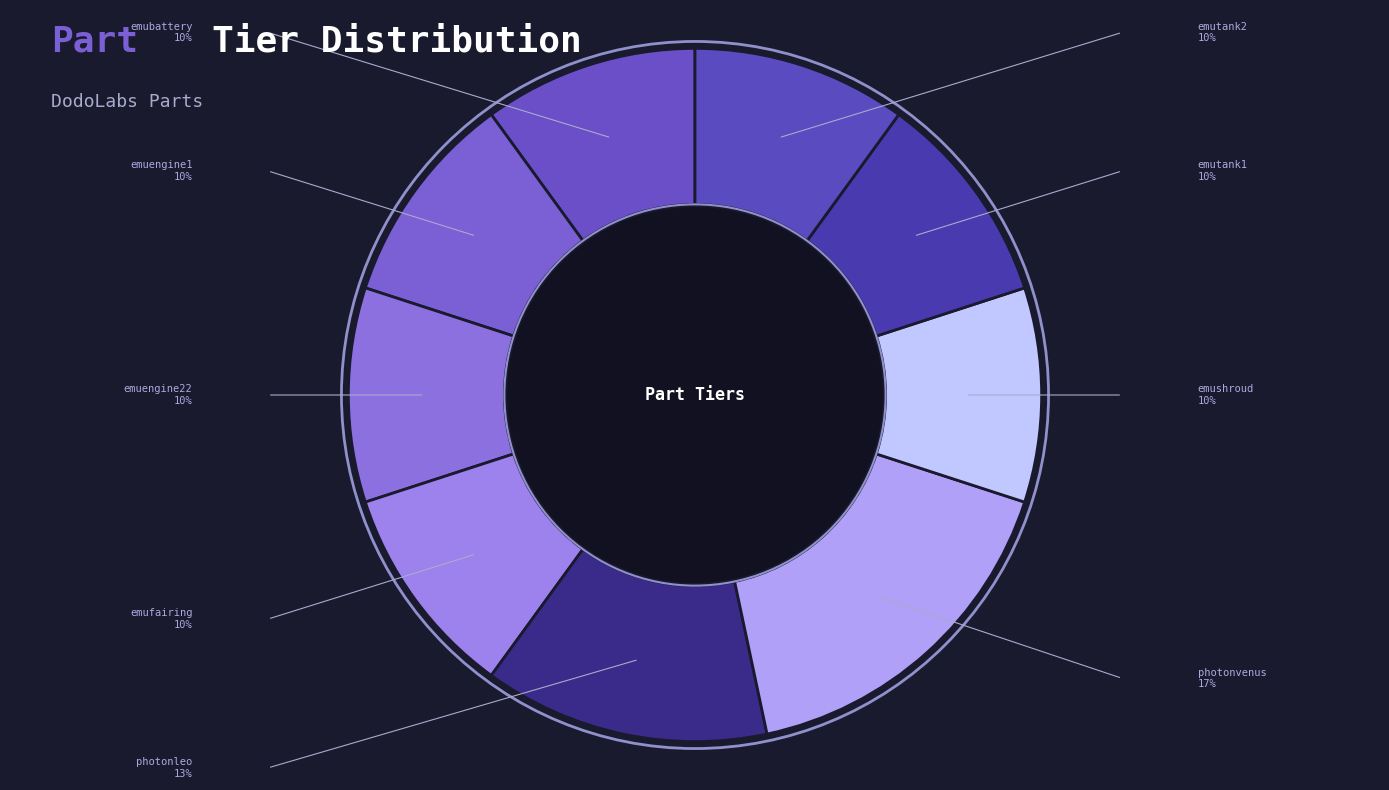

Approximately how many times larger is the value at emushroud compared to emutank2?

1.0